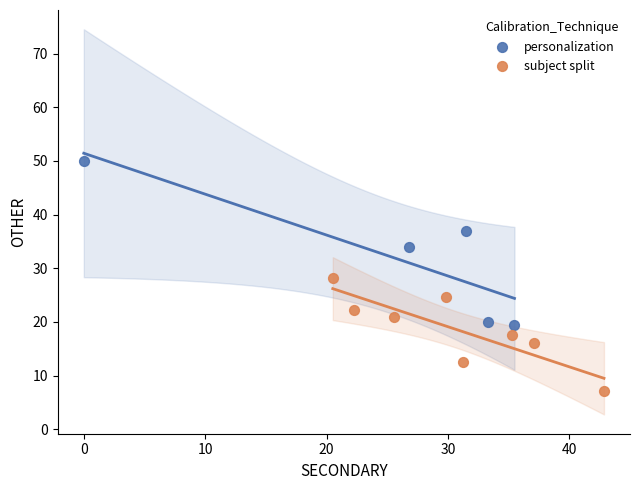

Which series has the widest spread of Y values?

personalization